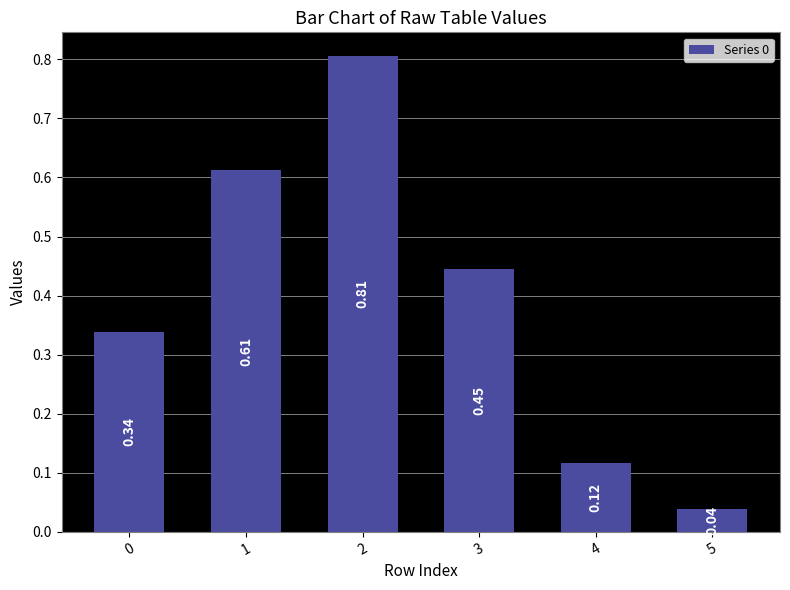

Which has a higher value, 5 or 4?

4